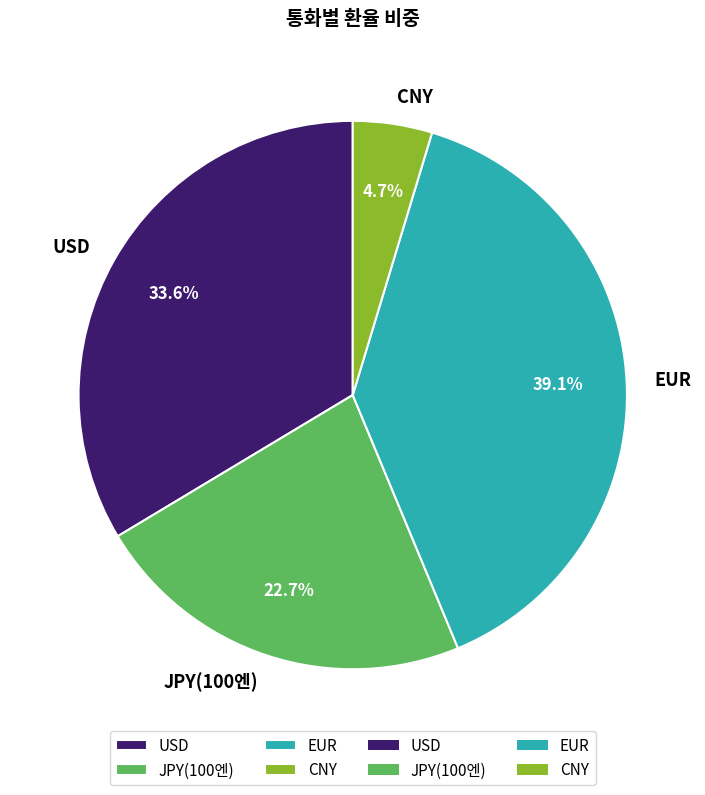

Combined, do JPY(100엔) and CNY account for over 50%?

No